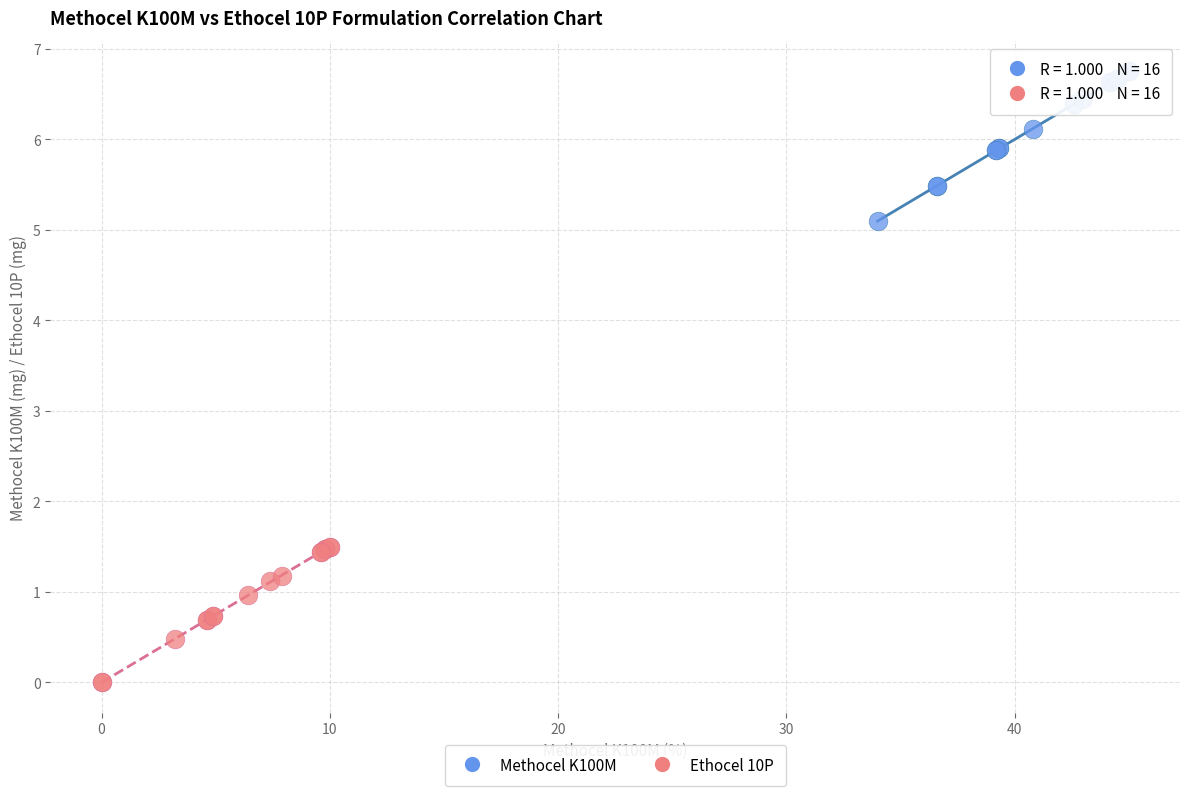

Which series contains the lowest Y value?

Ethocel 10P